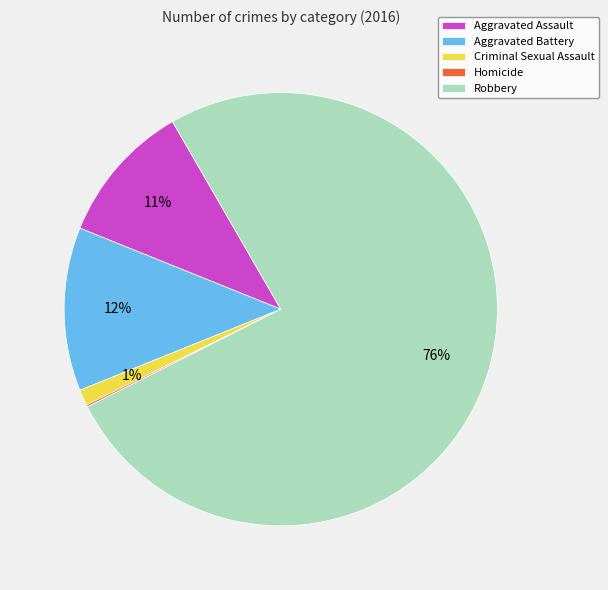

To the nearest percent, what is the average slice percentage?

20%